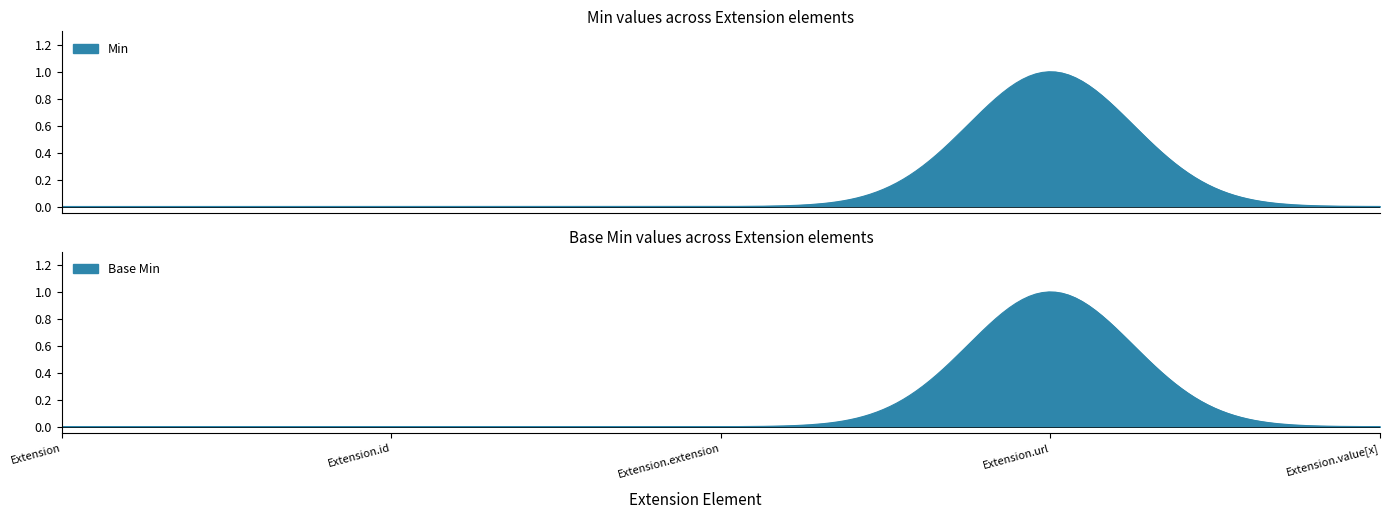

Which series has the widest spread of values?

Min